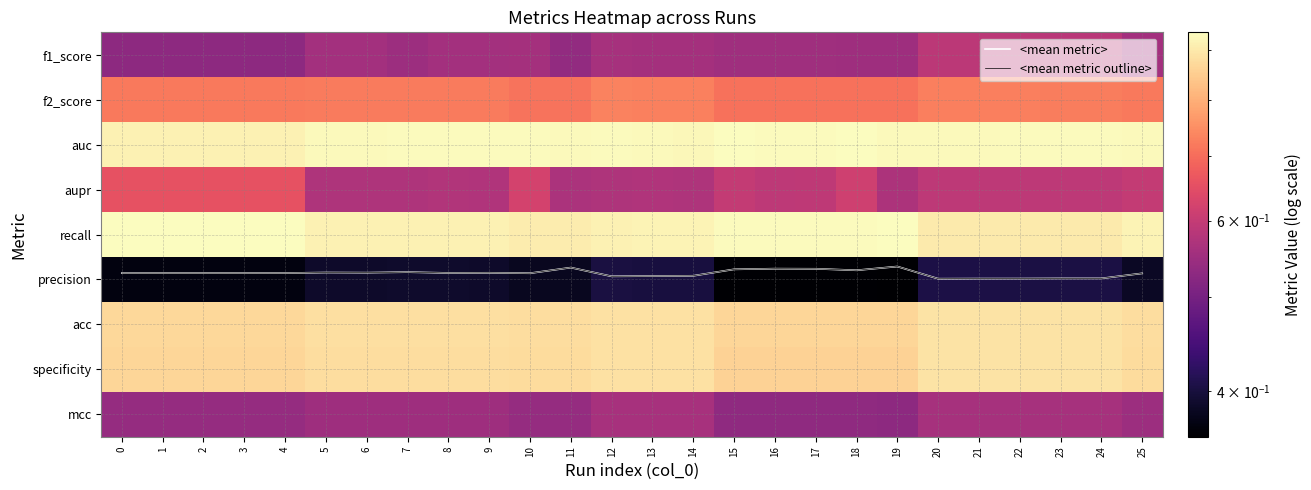

True or false: f2_score has a value of 0.3 at 8.

False